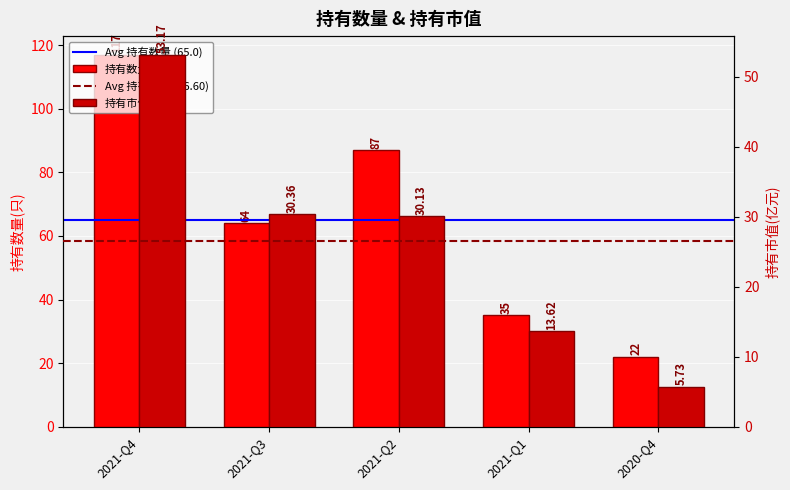

Which series has the widest spread of values?

持有数量(只)